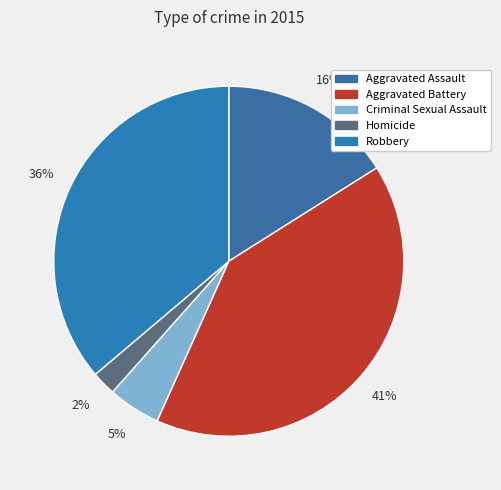

Is there any slice that represents more than half of the pie?

No